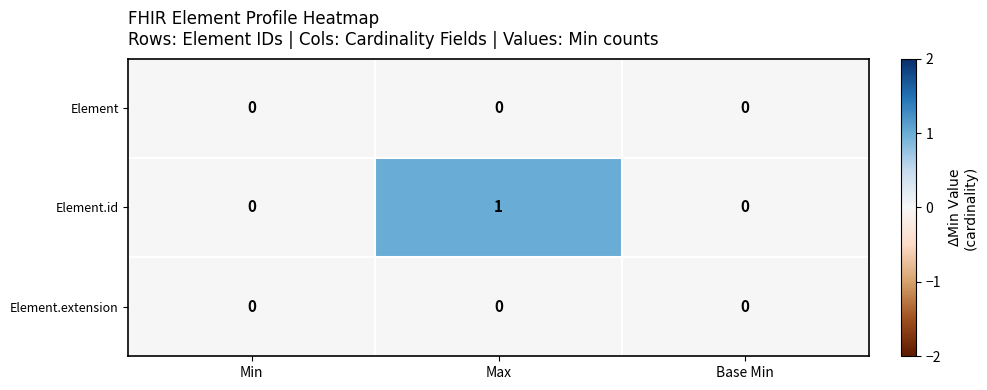

The value of Element.extension at Min is 0. True or false?

True